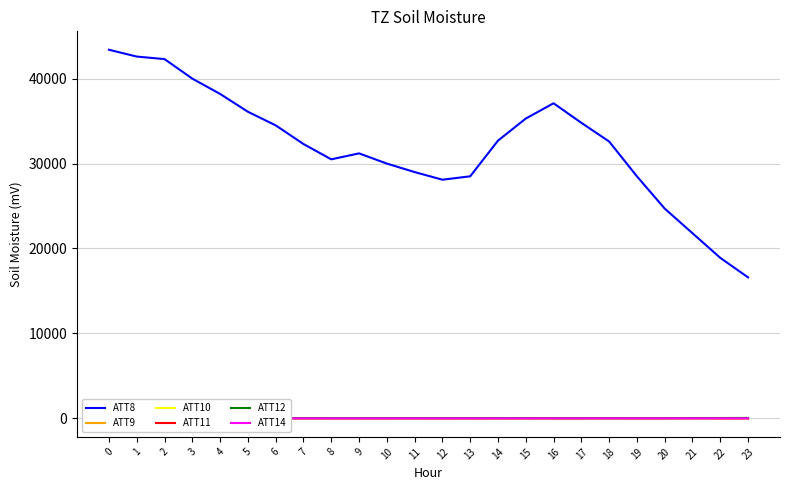

Is it true that ATT14 equals 1.3 at 11?

True